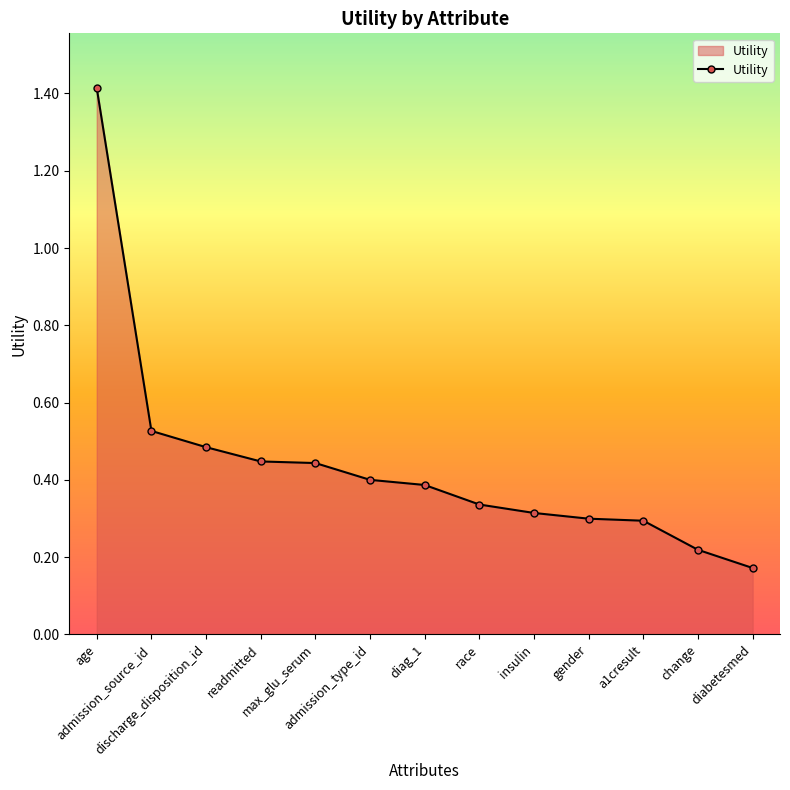

Which label corresponds to the smallest value in the chart?

diabetesmed